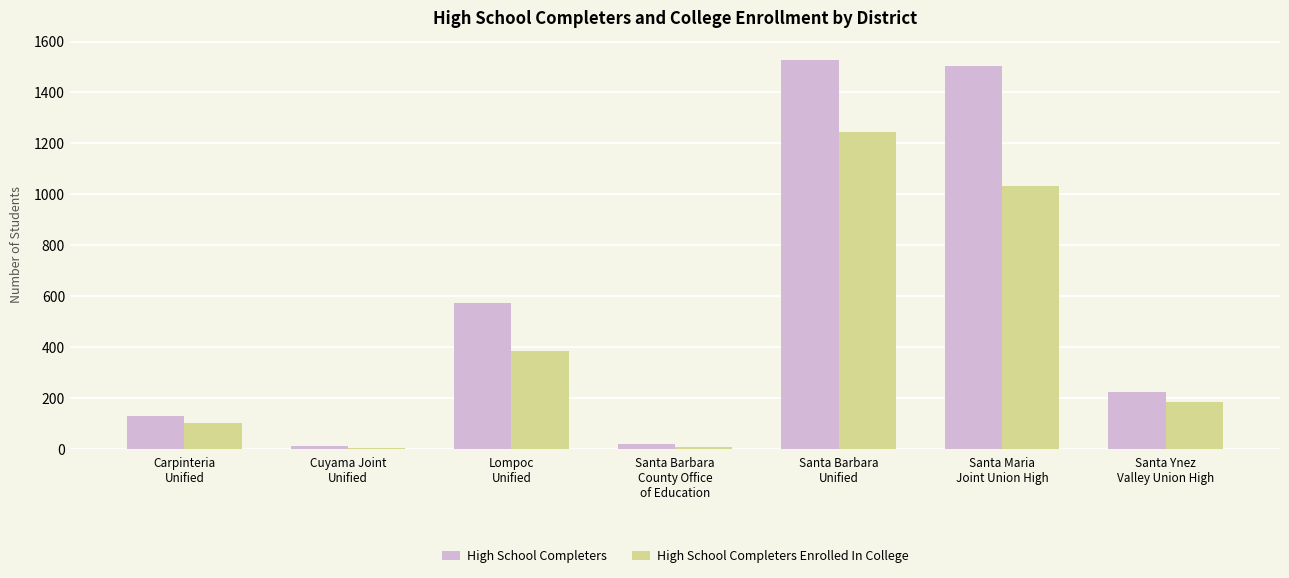

Which series has the largest total across all categories?

High School Completers